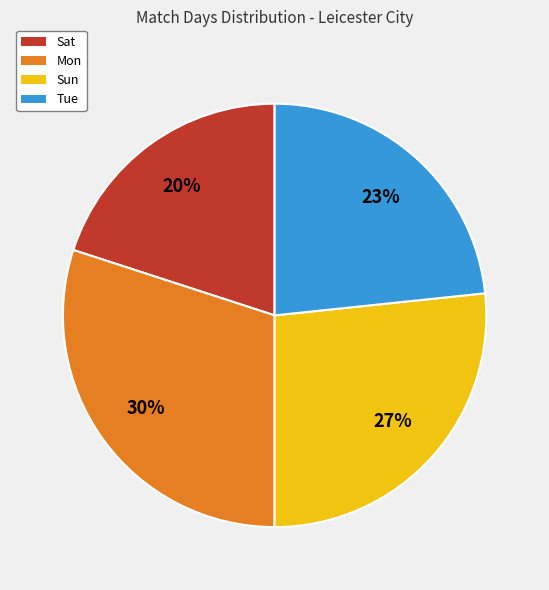

How many slices are in this pie chart?

4